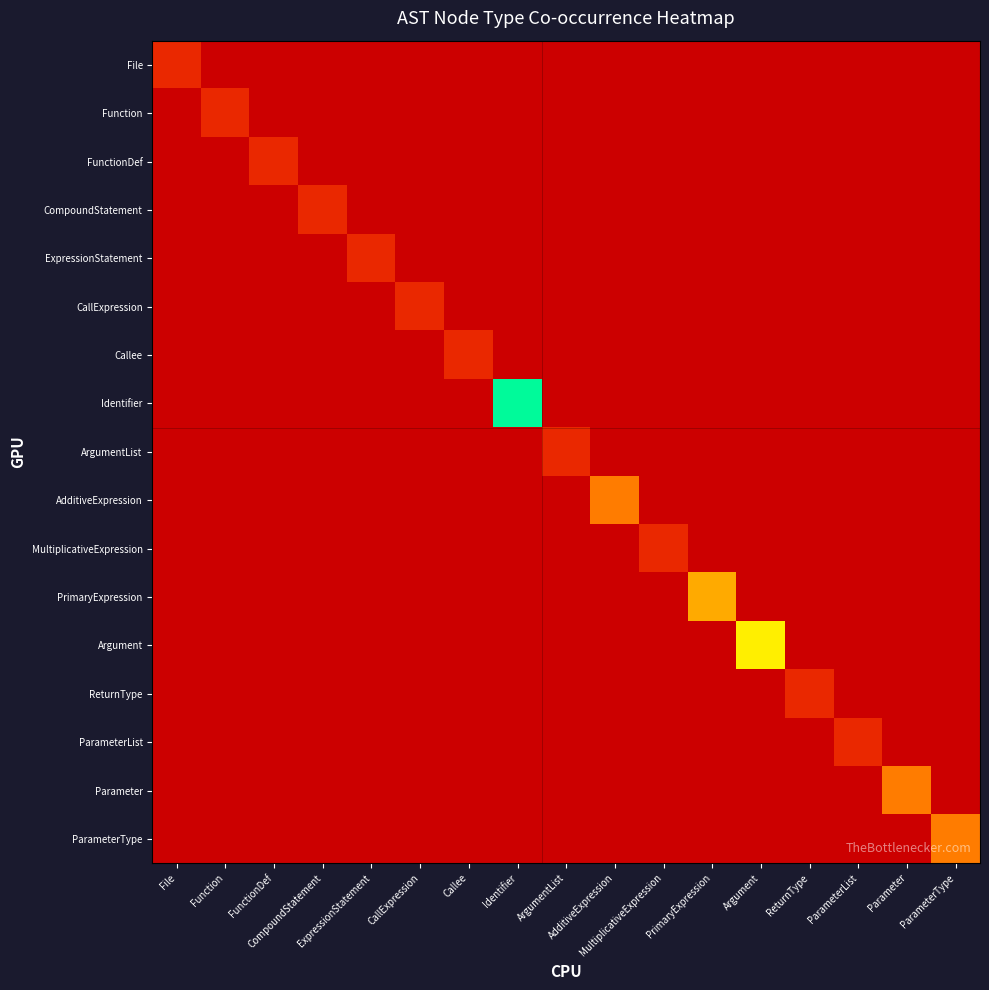

Rank the series by their maximum value, from lowest to highest.

File, Function, FunctionDef, CompoundStatement, ExpressionStatement, CallExpression, Callee, ArgumentList, MultiplicativeExpression, ReturnType, ParameterList, AdditiveExpression, Parameter, ParameterType, PrimaryExpression, Argument, Identifier